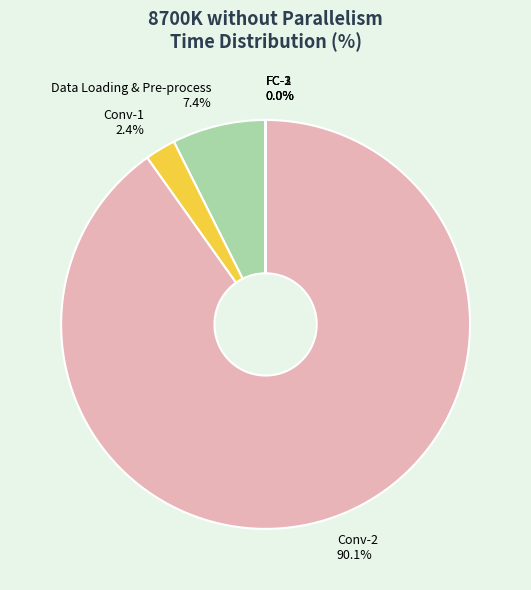

Does Conv-1 account for over 50% of the chart?

No